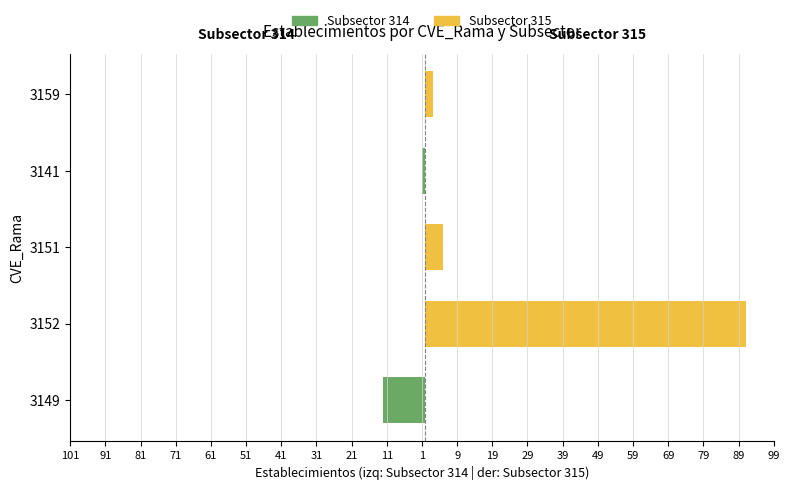

How many values in the Subsector 314 series are below 0?

2